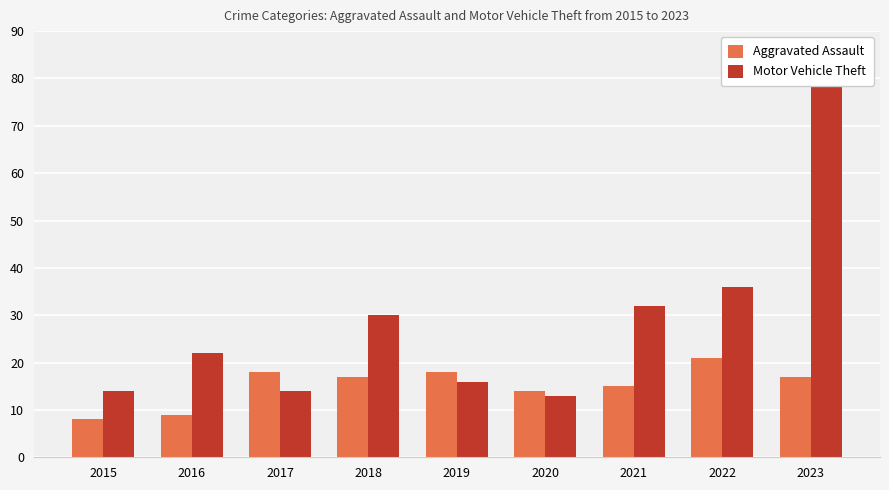

Rank the categories by Motor Vehicle Theft value from highest to lowest.

2023, 2022, 2021, 2018, 2016, 2019, 2015, 2017, 2020